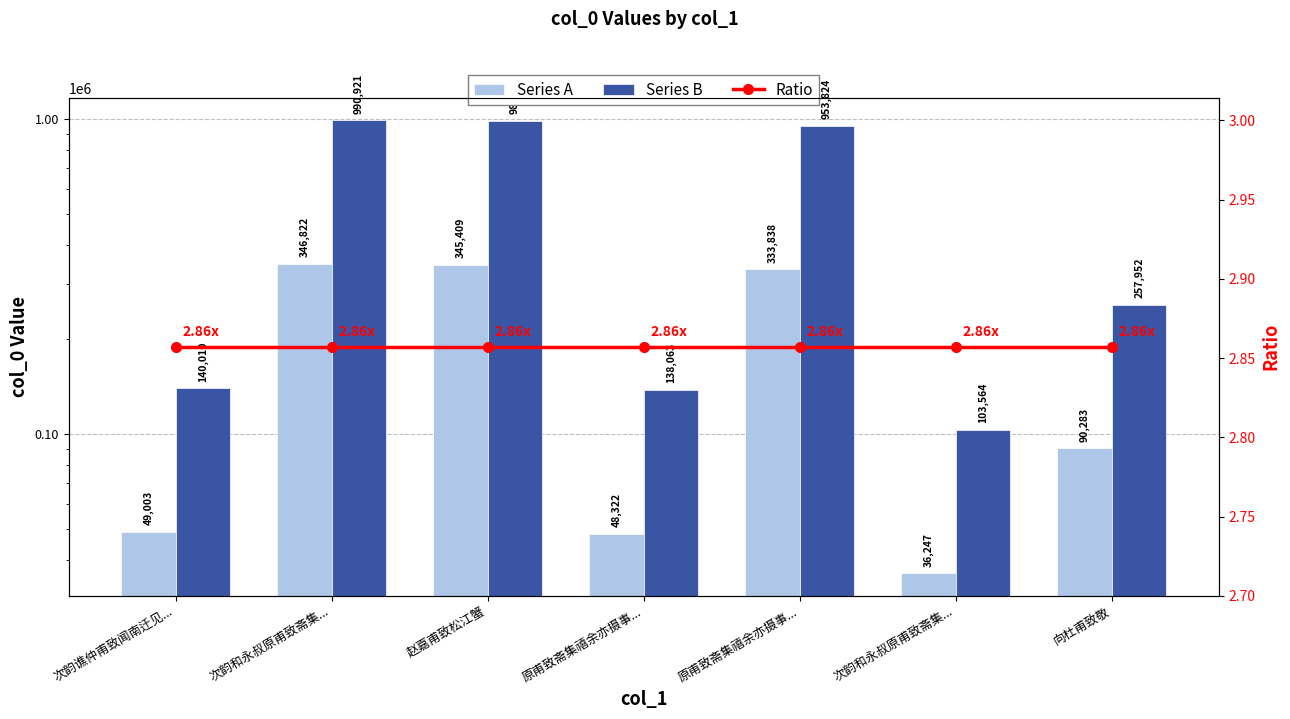

At how many categories does at least one series exceed 214156?

4